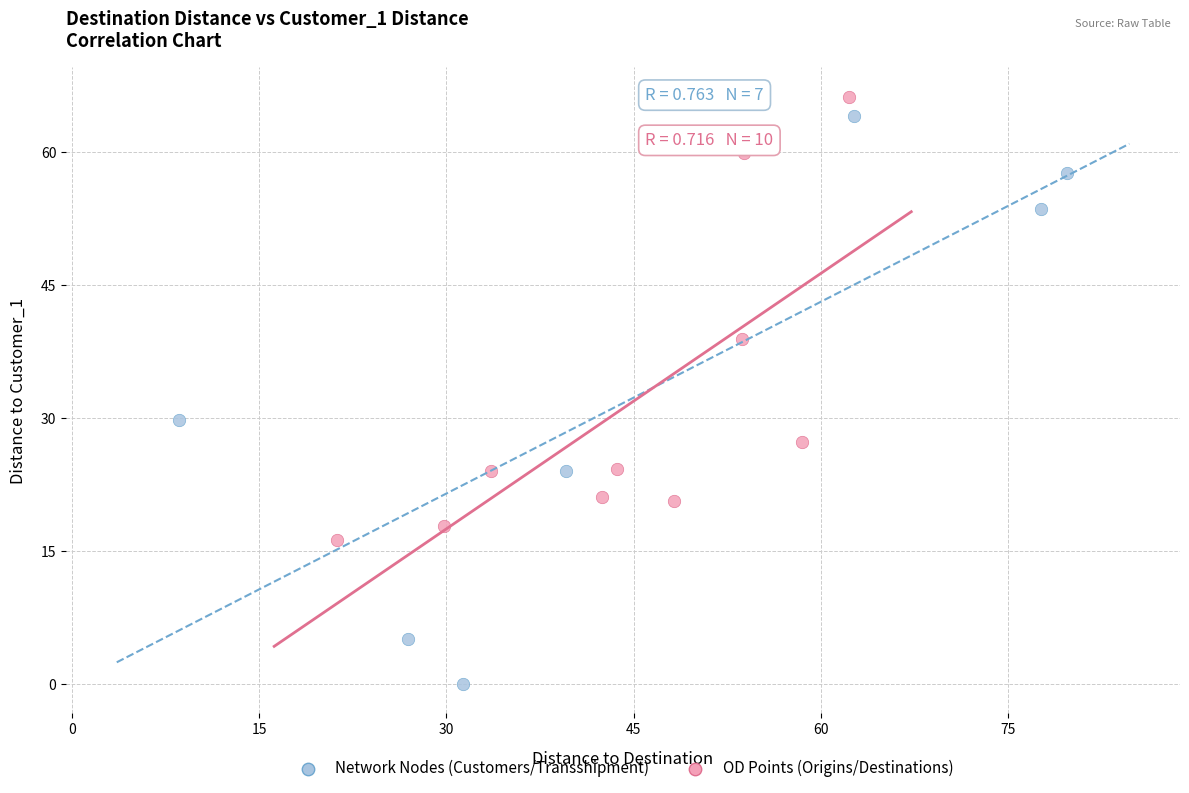

Which series contains the lowest Y value?

Network Nodes (Customers/Transshipment)